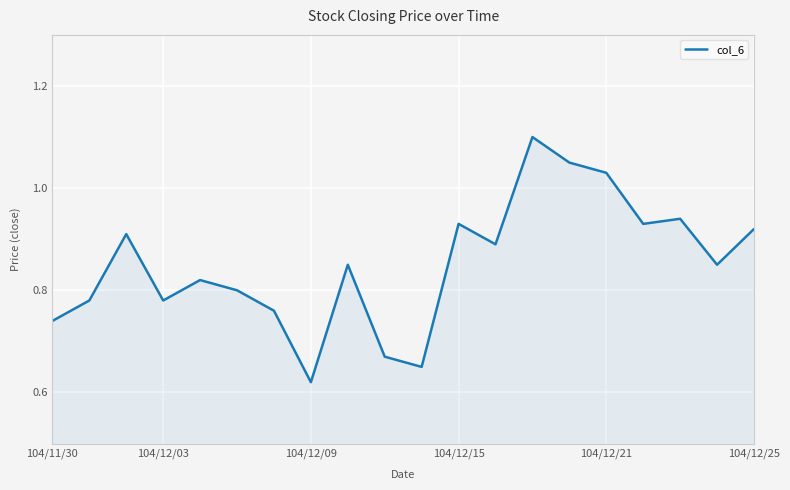

What is the difference between the maximum and minimum values?

0.5